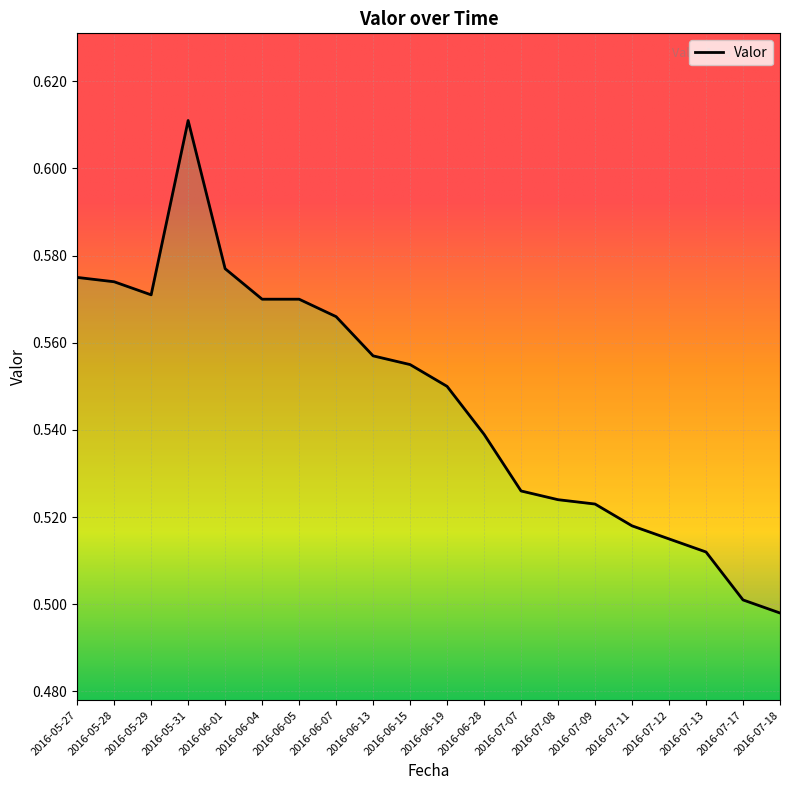

How many interior local peaks (higher than both neighbors) does the data have?

1